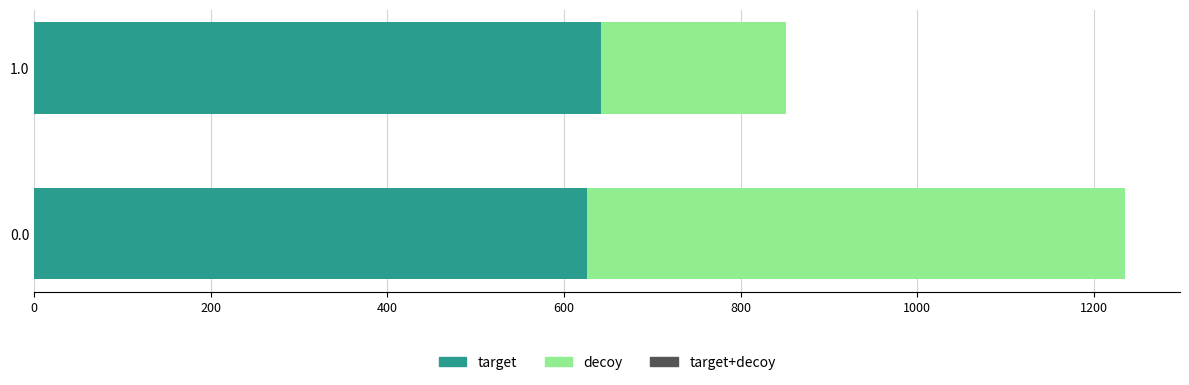

What is the average value of the target series?

634